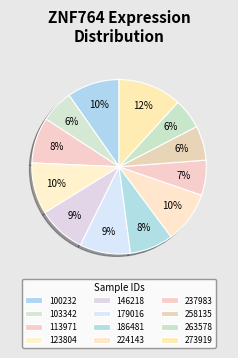

How many slices are in this pie chart?

12